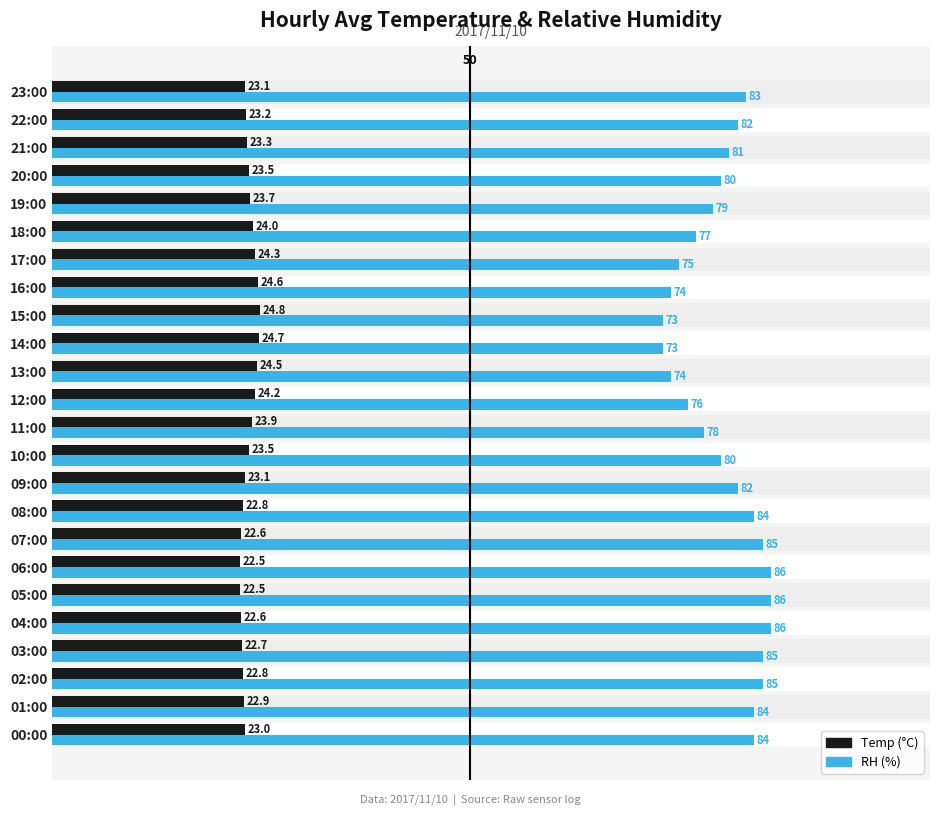

Count the number of categories in the chart.

24